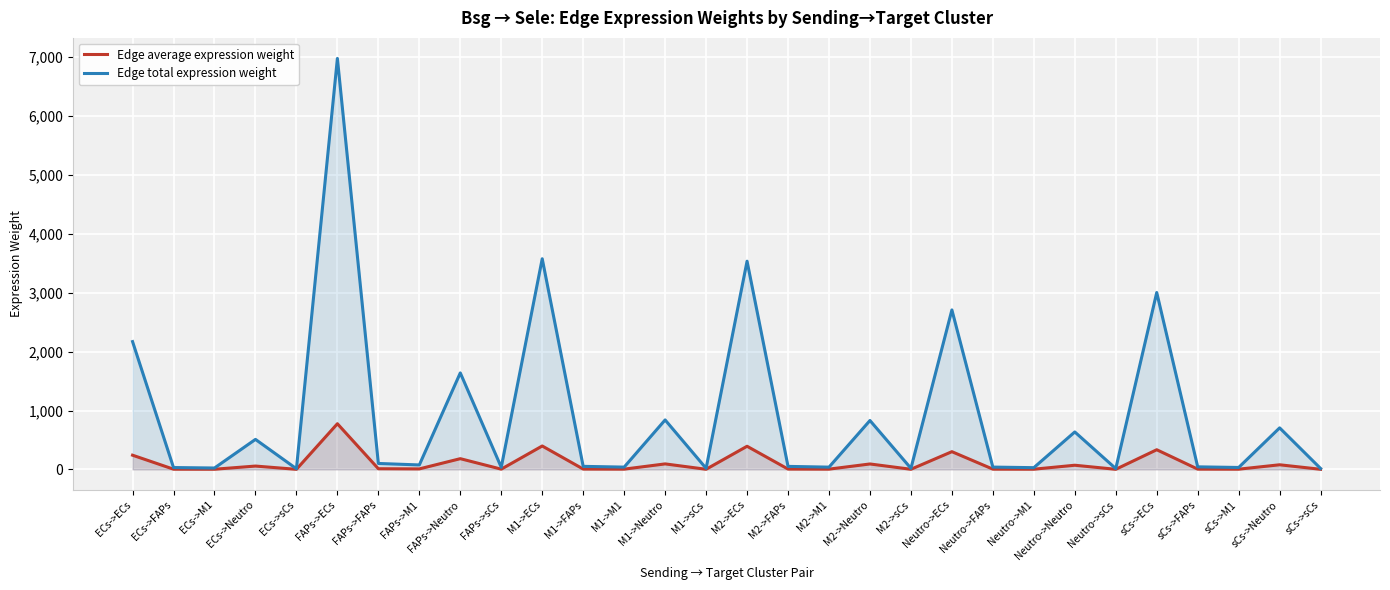

Which category has the highest value across all series?

FAPs->ECs